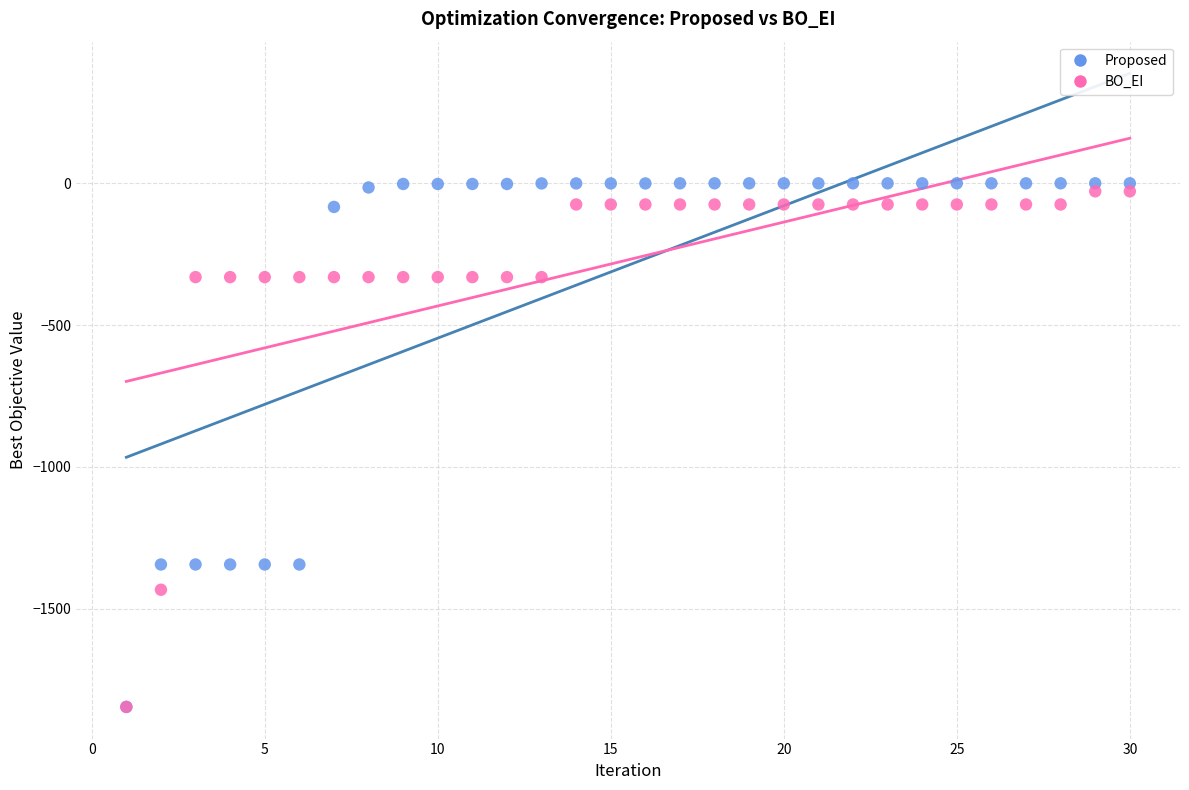

What are all the series names shown in the legend?

Proposed, BO_EI